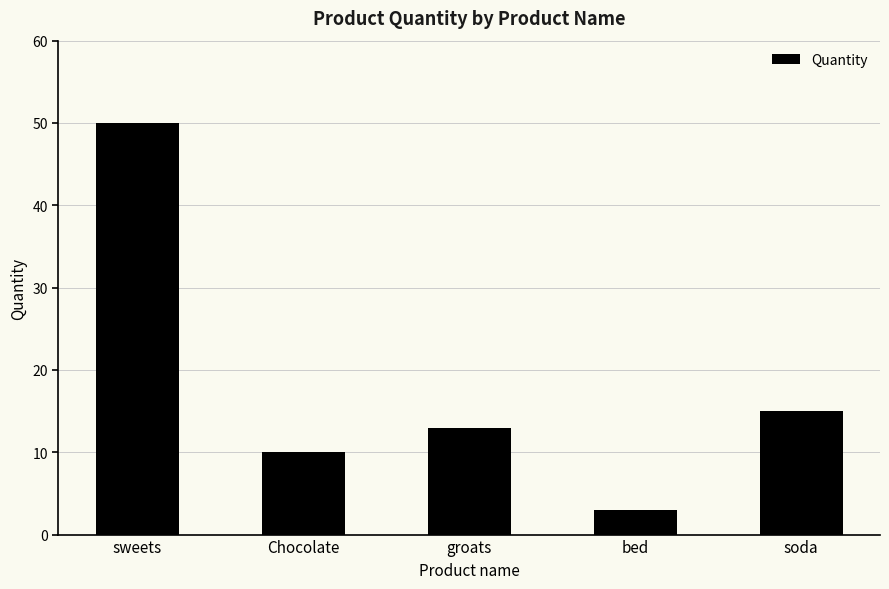

What is the sum of the values at soda and Chocolate?

25